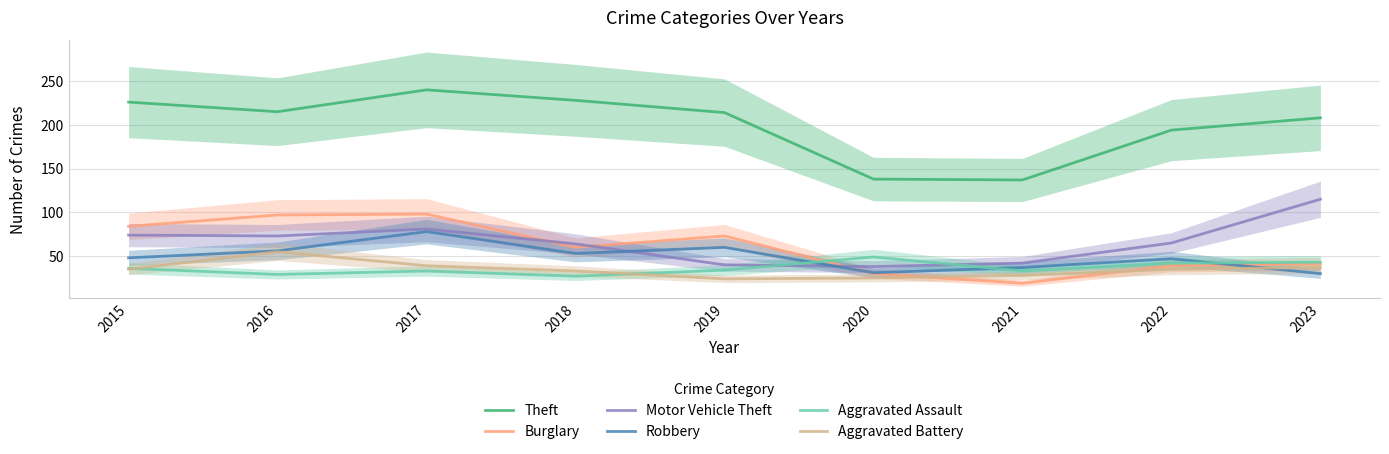

Where do Aggravated Assault and Motor Vehicle Theft first cross each other?

2019 and 2020